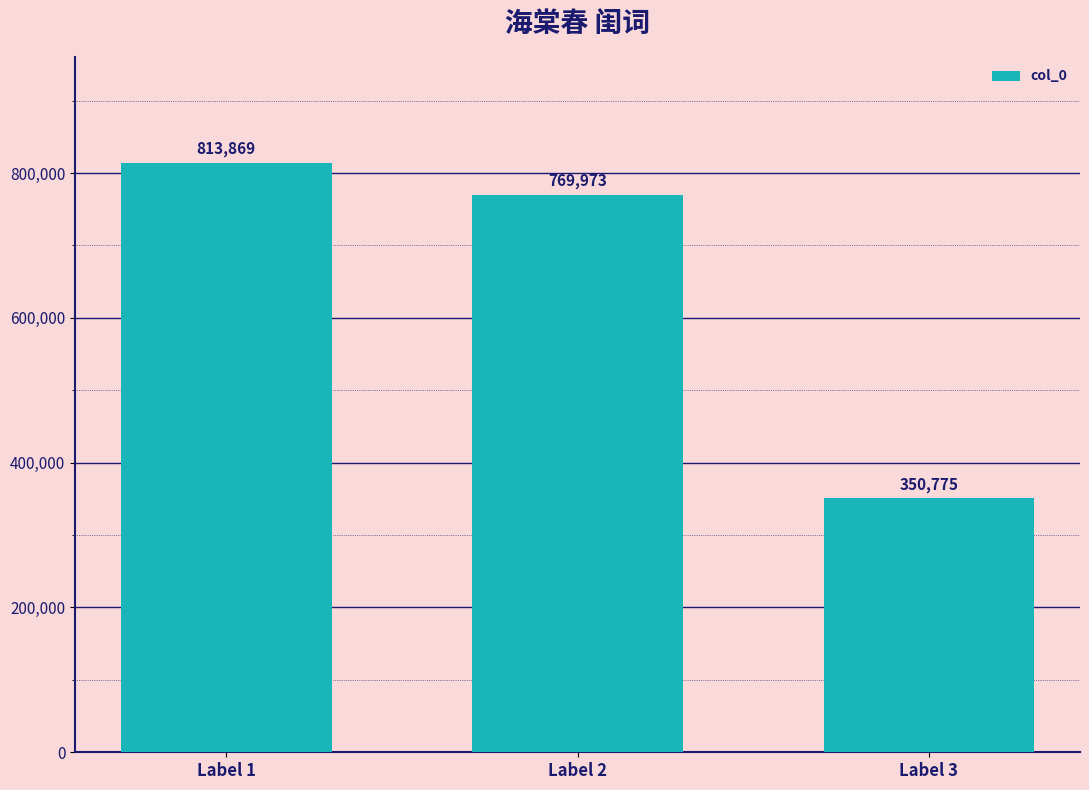

What is the change in value from Label 2 to Label 3?

-419198